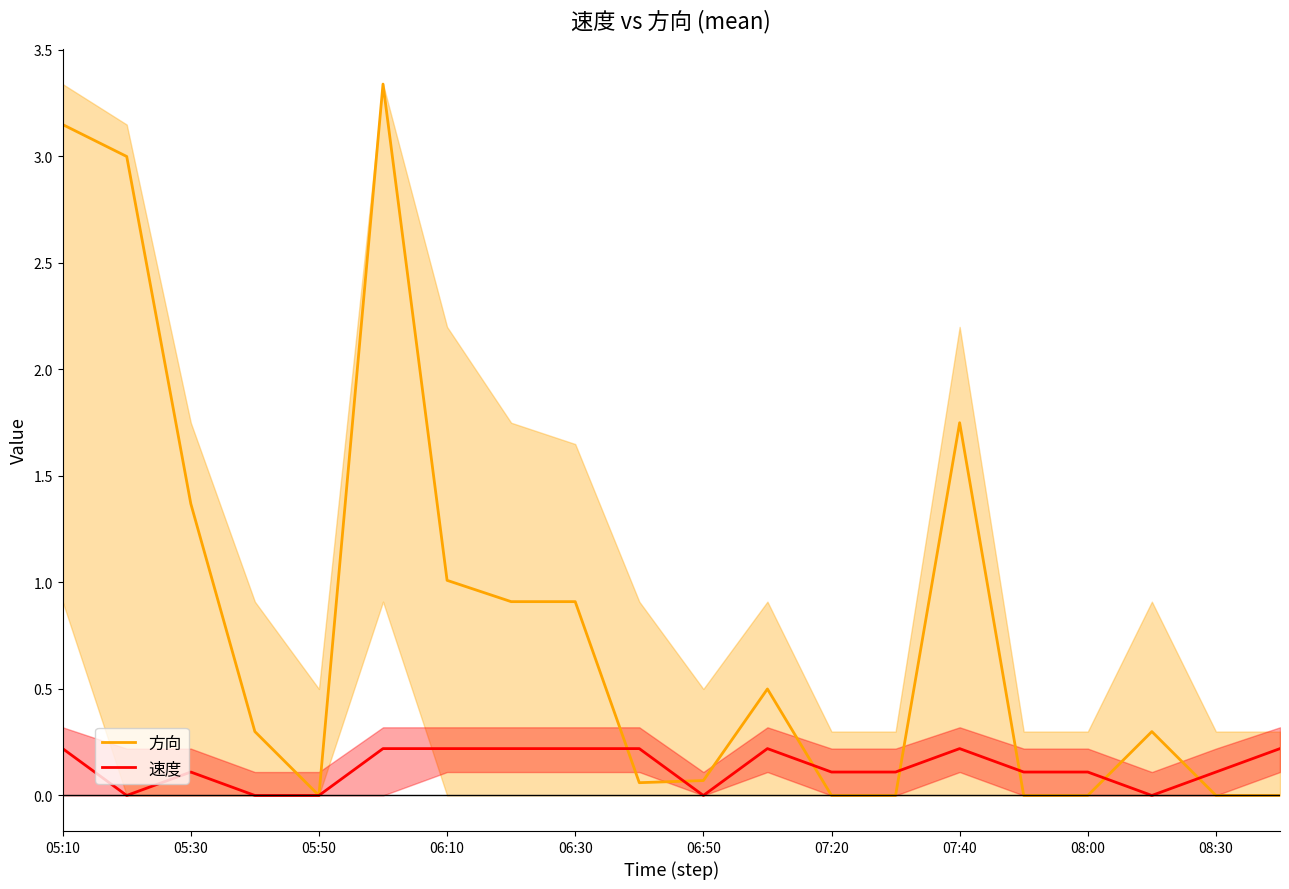

The 方向 series shows 0.0 at 07:20. True or false?

True